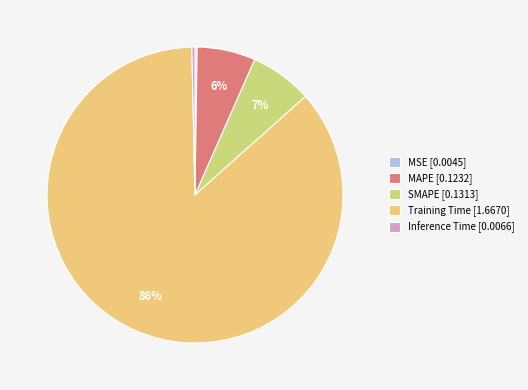

Is it true that MAPE is 1% of the pie?

False